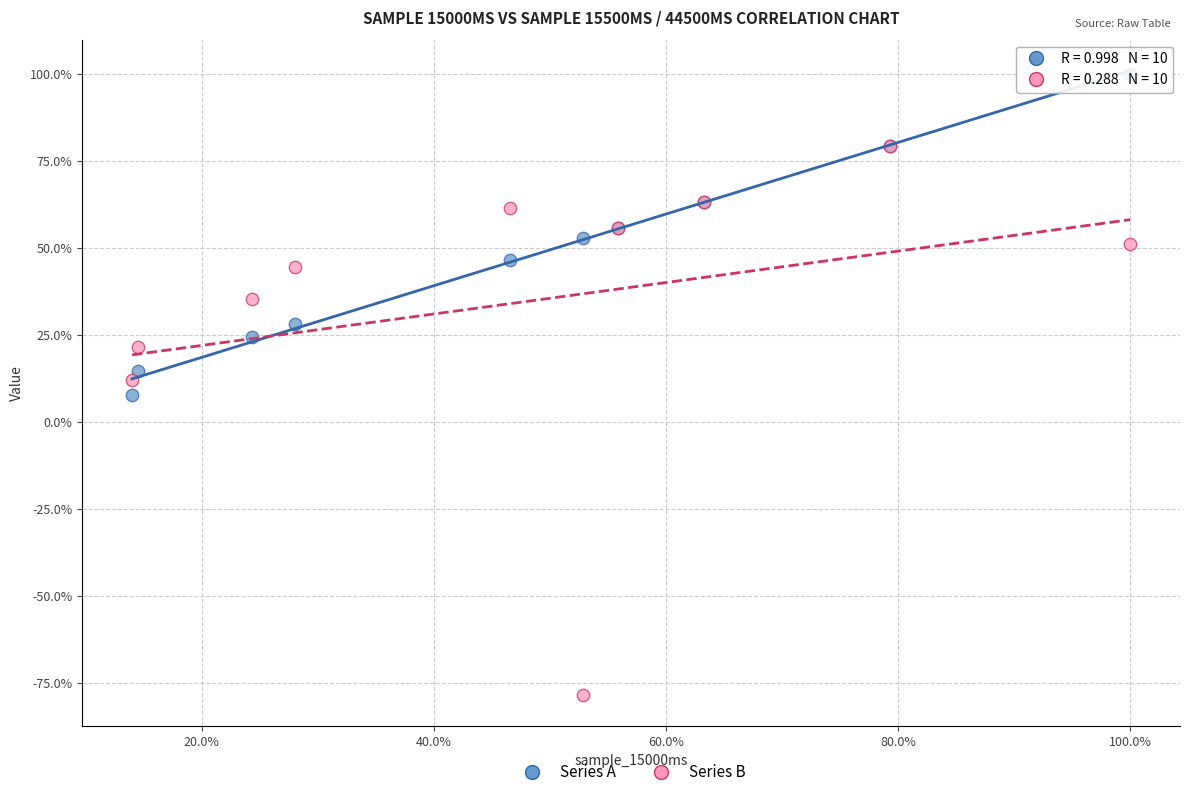

Which series contains the lowest Y value?

Series B